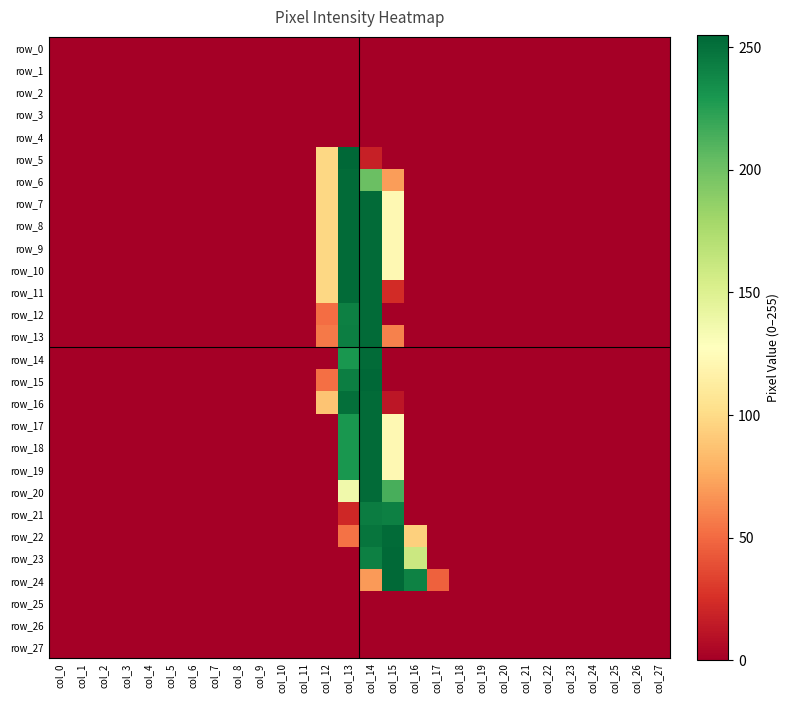

List the series in order of their peak value, lowest first.

row_0, row_1, row_2, row_3, row_4, row_25, row_26, row_27, row_21, row_6, row_7, row_8, row_9, row_10, row_11, row_12, row_13, row_14, row_16, row_17, row_18, row_19, row_20, row_22, row_23, row_24, row_5, row_15